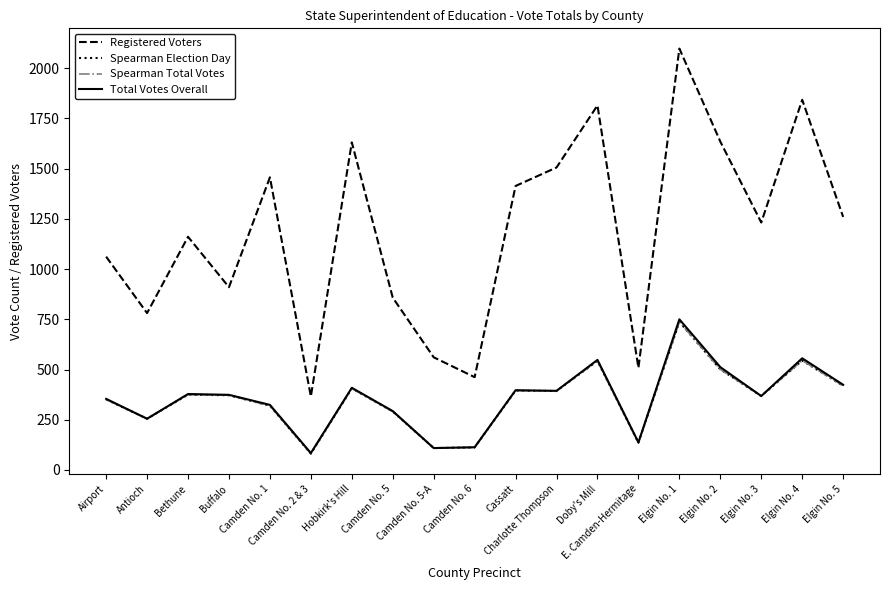

Reading left to right, transcribe all the data shown in this chart.

Registered Voters: Airport=1062	Antioch=781	Bethune=1161	Buffalo=910	Camden No. 1=1457	Camden No. 2 & 3=366	Hobkirk's Hill=1631	Camden No. 5=858	Camden No. 5-A=561	Camden No. 6=462	Cassatt=1414	Charlotte Thompson=1506	Doby's Mill=1815	E. Camden-Hermitage=508	Elgin No. 1=2098	Elgin No. 2=1635	Elgin No. 3=1232	Elgin No. 4=1843	Elgin No. 5=1260
Spearman Election Day: Airport=351	Antioch=255	Bethune=375	Buffalo=372	Camden No. 1=320	Camden No. 2 & 3=81	Hobkirk's Hill=406	Camden No. 5=291	Camden No. 5-A=109	Camden No. 6=112	Cassatt=395	Charlotte Thompson=393	Doby's Mill=543	E. Camden-Hermitage=136	Elgin No. 1=737	Elgin No. 2=501	Elgin No. 3=368	Elgin No. 4=545	Elgin No. 5=419
Spearman Total Votes: Airport=351	Antioch=255	Bethune=375	Buffalo=372	Camden No. 1=320	Camden No. 2 & 3=81	Hobkirk's Hill=406	Camden No. 5=291	Camden No. 5-A=109	Camden No. 6=112	Cassatt=395	Charlotte Thompson=393	Doby's Mill=543	E. Camden-Hermitage=136	Elgin No. 1=737	Elgin No. 2=501	Elgin No. 3=368	Elgin No. 4=545	Elgin No. 5=419
Total Votes Overall: Airport=354	Antioch=255	Bethune=378	Buffalo=374	Camden No. 1=324	Camden No. 2 & 3=84	Hobkirk's Hill=409	Camden No. 5=293	Camden No. 5-A=109	Camden No. 6=113	Cassatt=397	Charlotte Thompson=394	Doby's Mill=548	E. Camden-Hermitage=137	Elgin No. 1=750	Elgin No. 2=512	Elgin No. 3=368	Elgin No. 4=556	Elgin No. 5=424